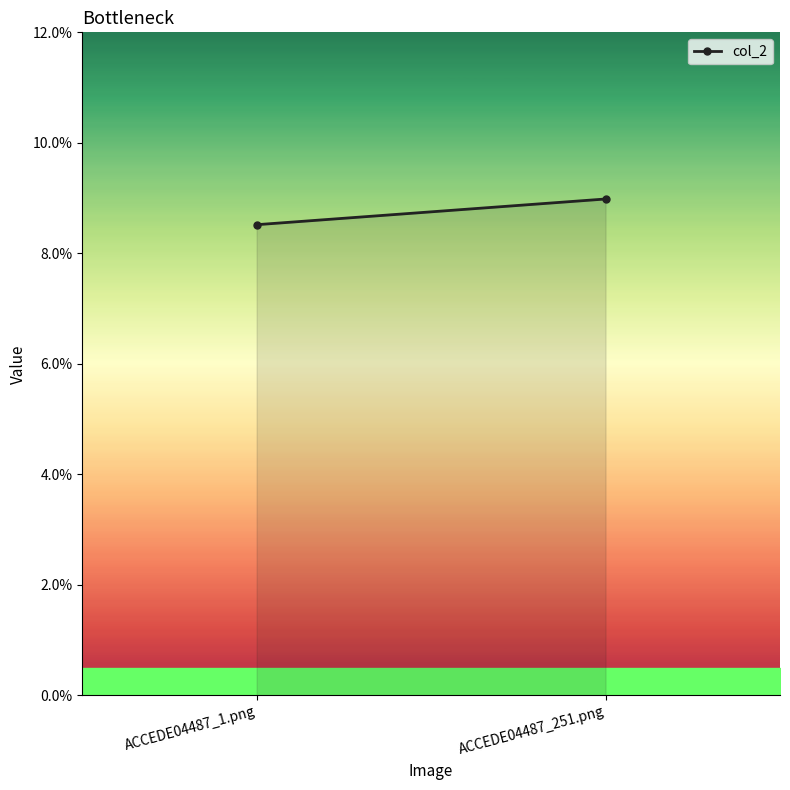

The chart shows a value of 0.1 at ACCEDE04487_251.png. True or false?

False